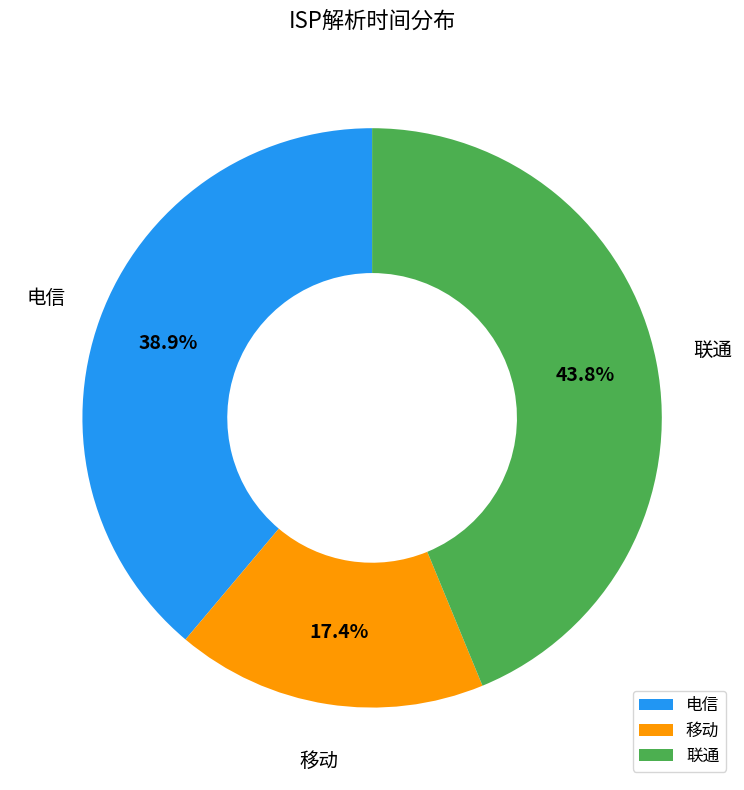

What is the total percentage of 联通 and 电信?

82.6%